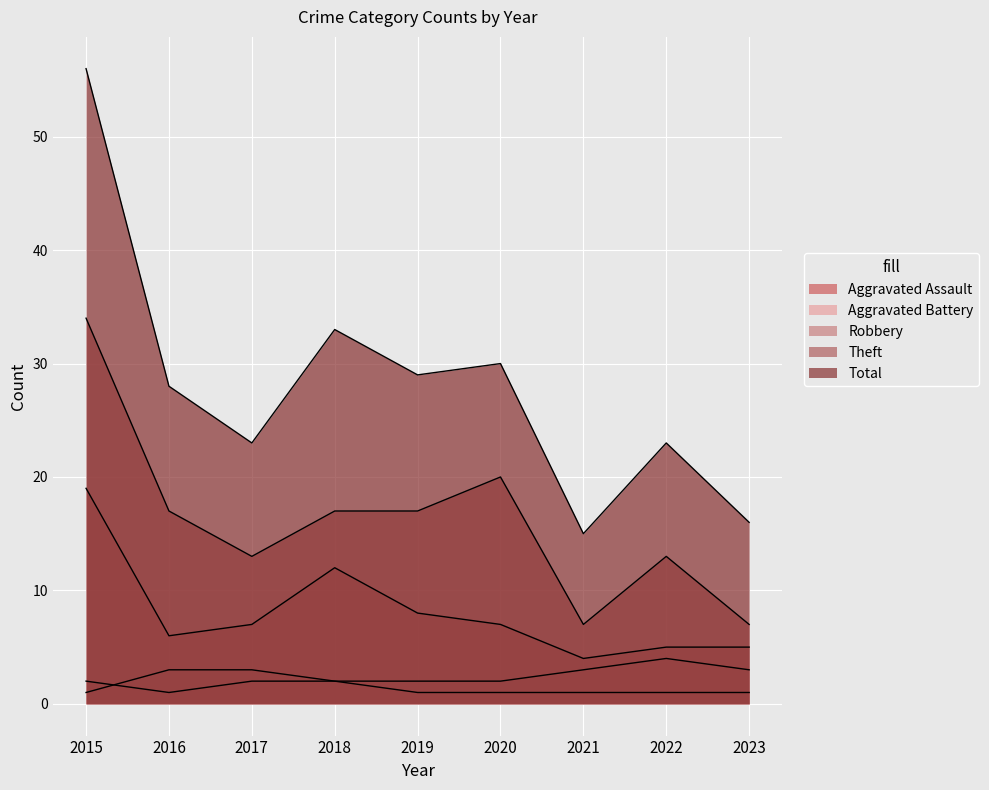

True or false: Total and Theft intersect in this chart.

False